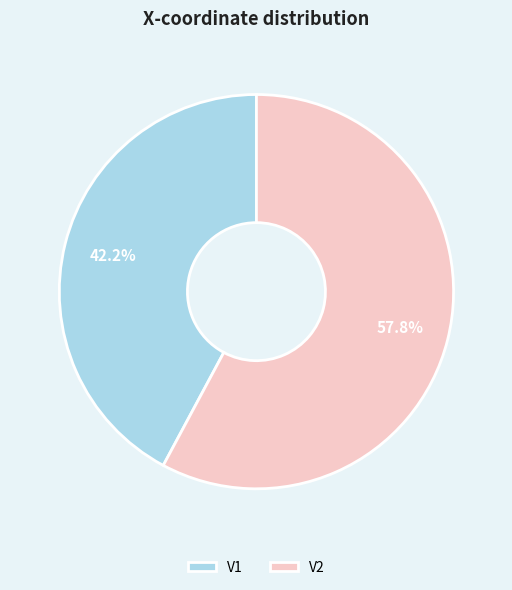

Rank the categories by value from lowest to highest.

V1, V2